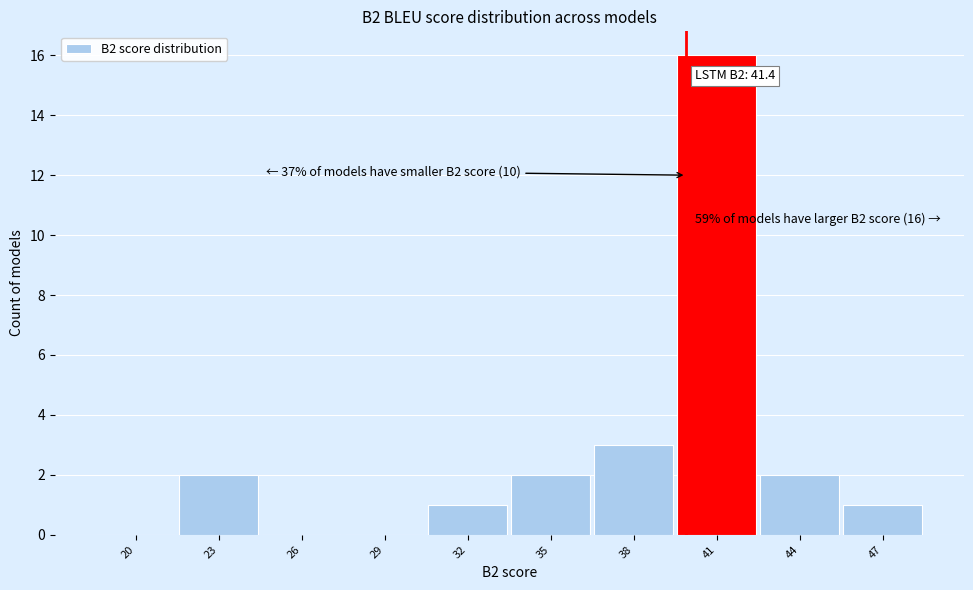

Reading left to right, extract all data points from this chart.

20=0	23=2	26=0	29=0	32=1	35=2	38=3	41=16	44=2	47=1